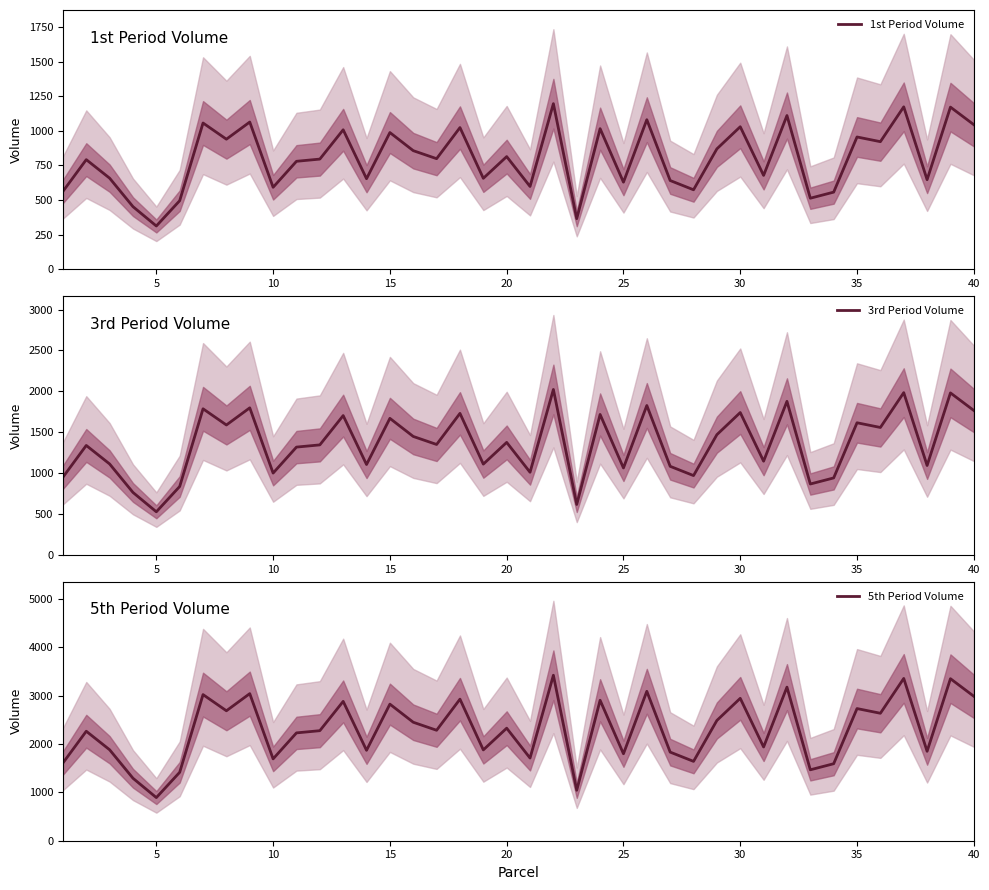

What is the minimum value for 1st Period Volume?

312